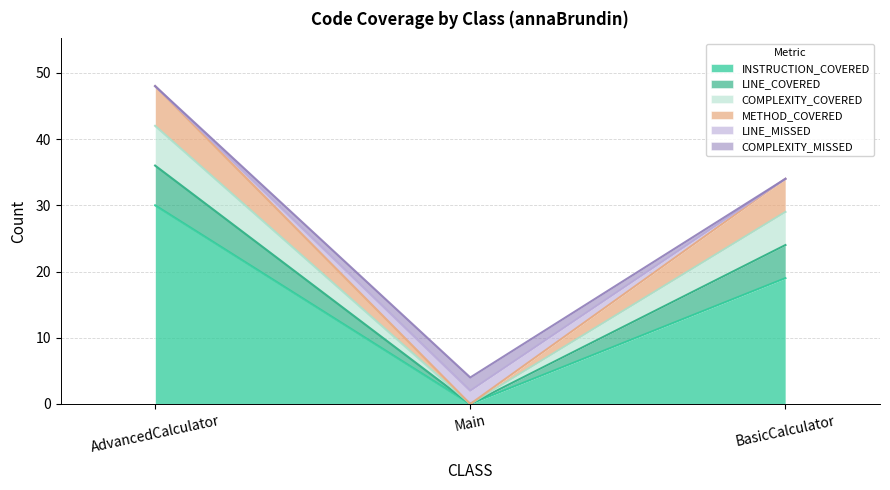

What is the label of the 2nd point from the left?

Main